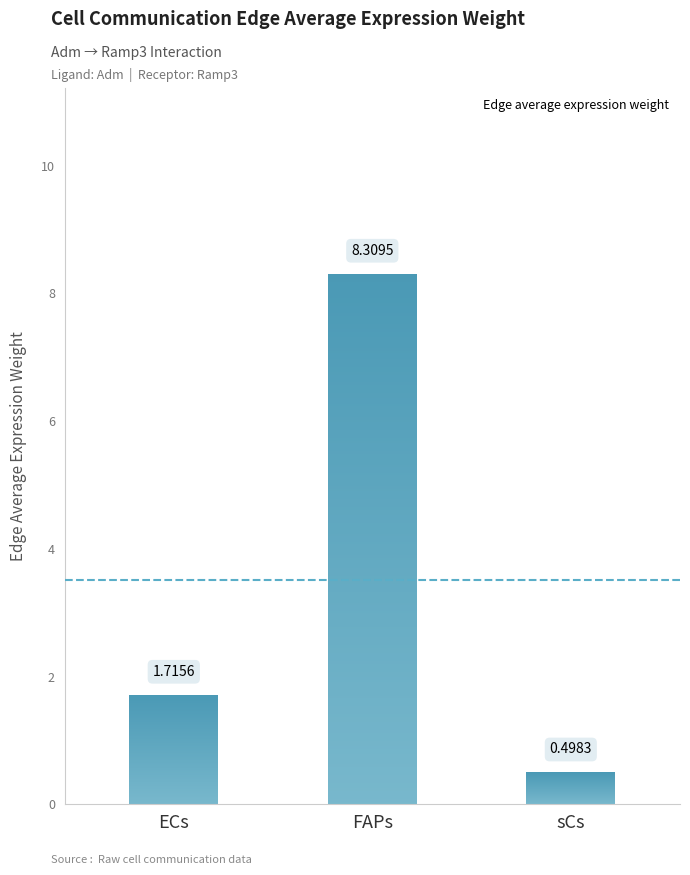

List the labels in order of value, largest first.

FAPs, ECs, sCs